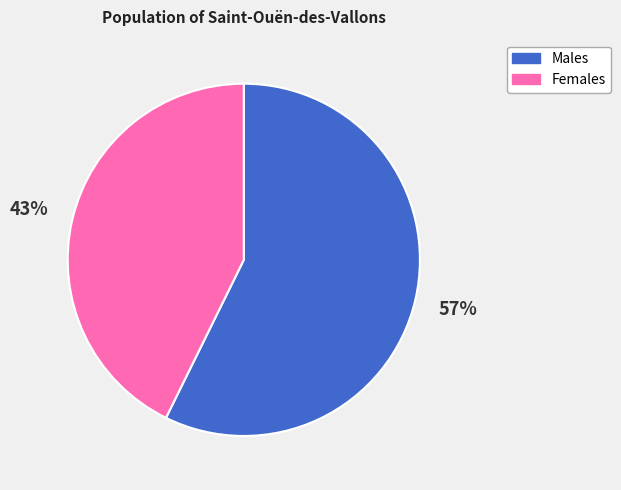

To the nearest percent, what is the average slice percentage?

50%